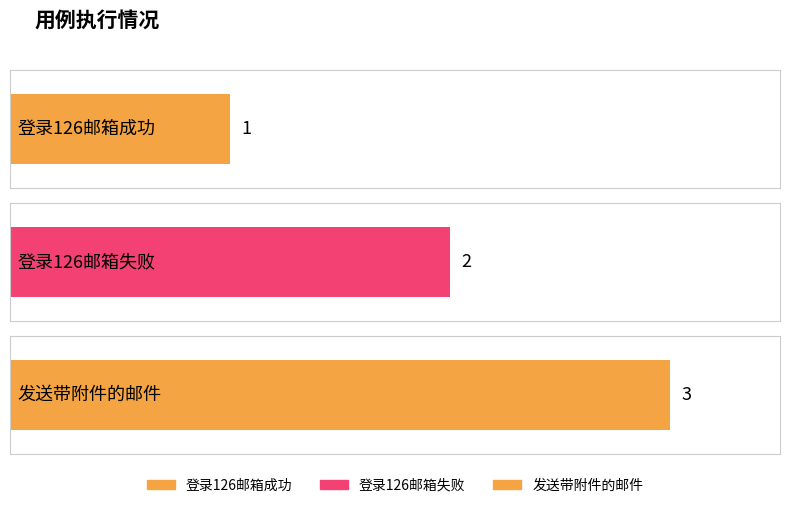

Where does the data first go above 2?

发送带附件的邮件